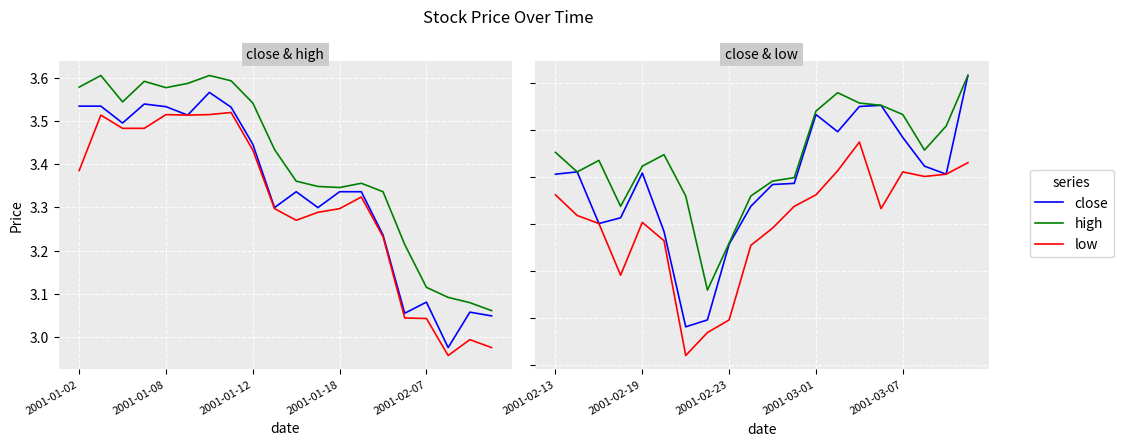

True or false: low has more than 1 points higher than both neighbors.

True